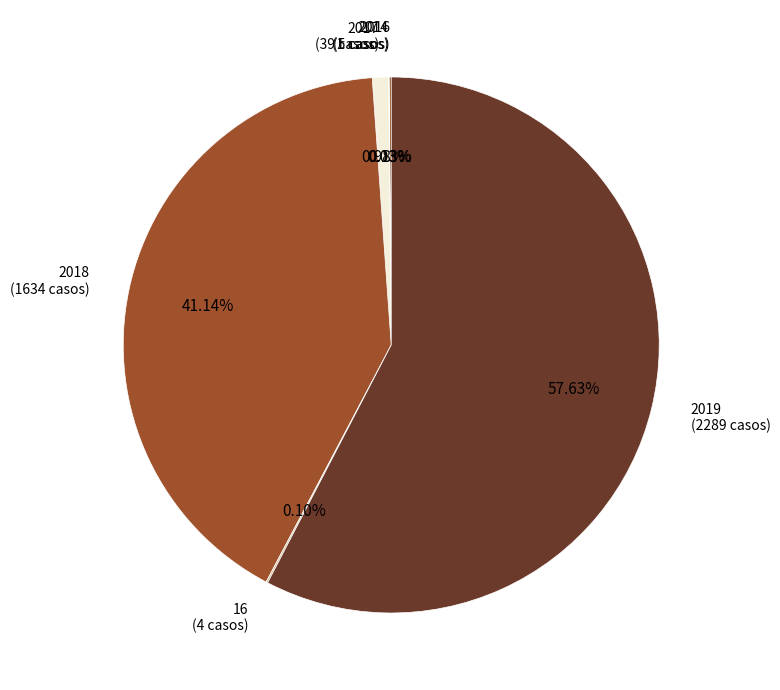

Is there a majority slice in this chart?

Yes